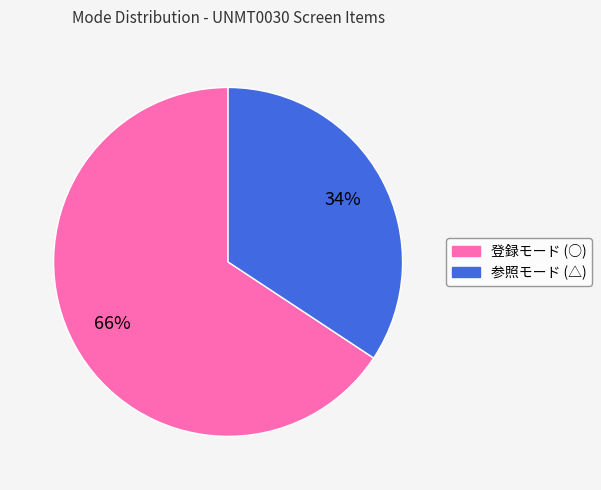

The 参照モード (△) slice represents 20% of the pie. True or false?

False